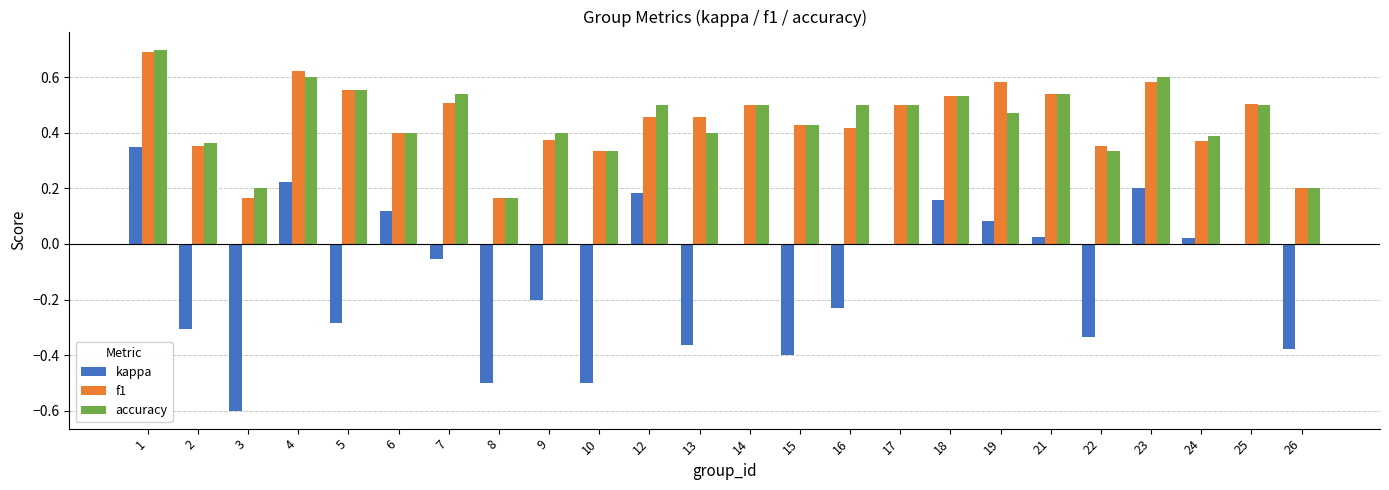

Is it true that kappa equals 0.2 at 4?

True